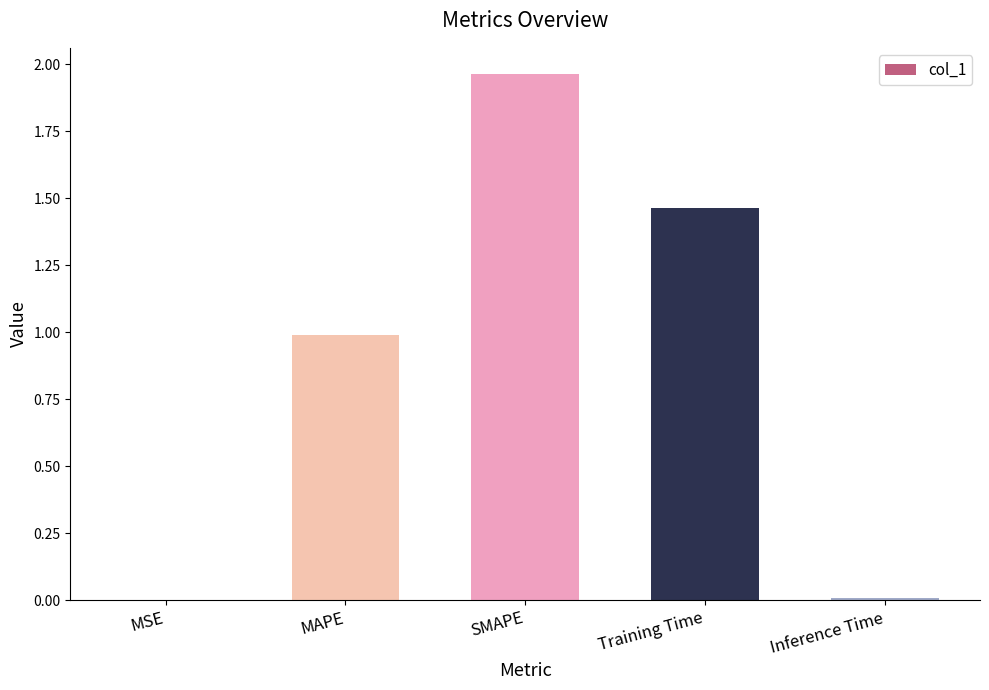

Which has a higher value, MSE or Training Time?

Training Time